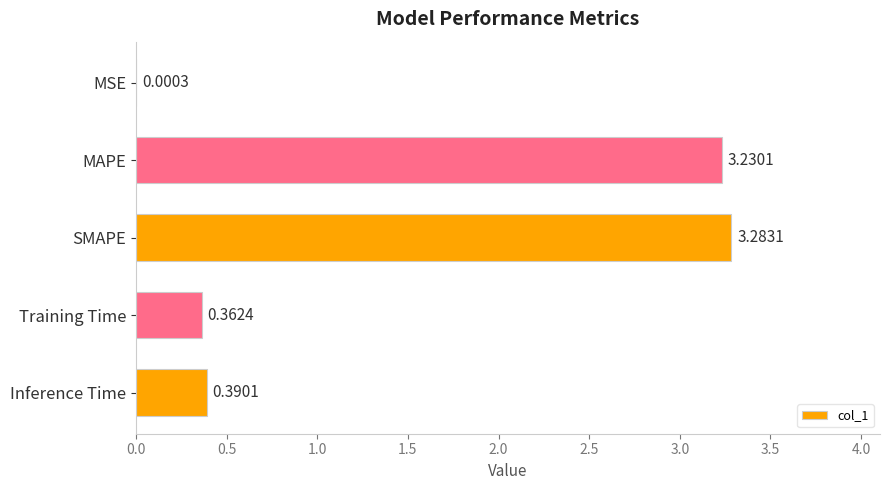

At which category does the chart reach its peak across all series?

SMAPE